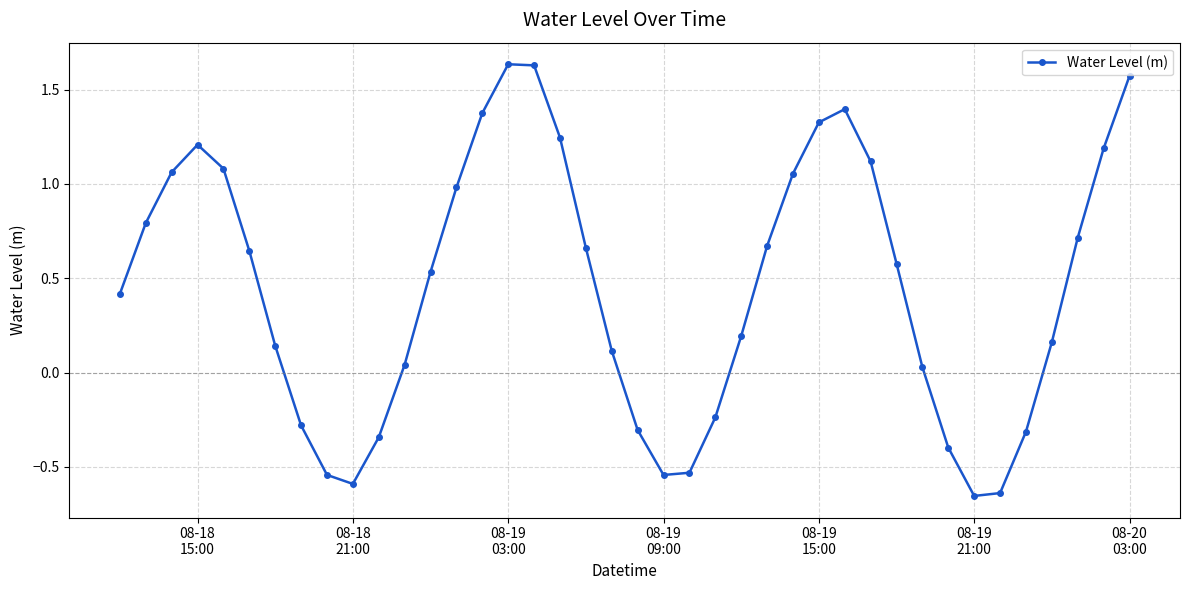

Is this an area chart (filled region under the line)?

No